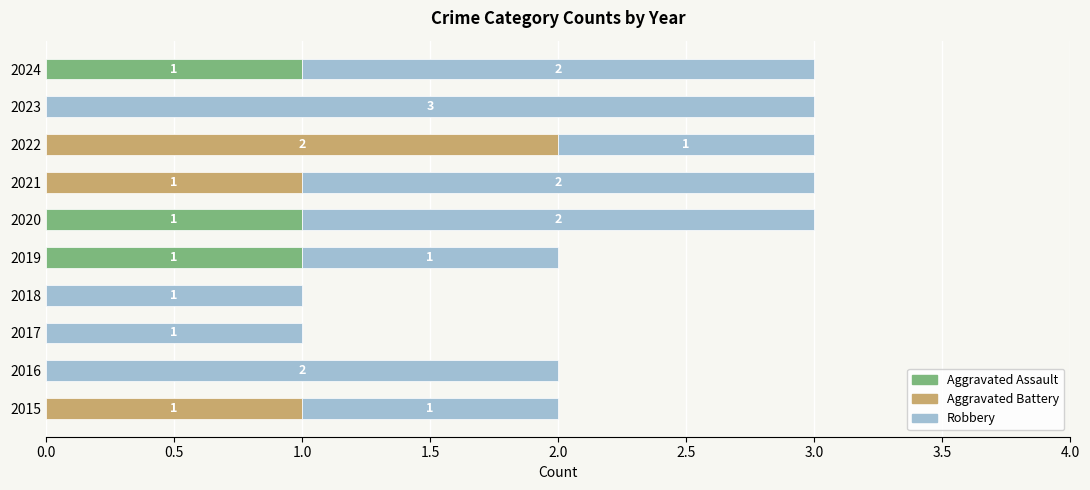

The value of Aggravated Assault at 2022 is 0. True or false?

True